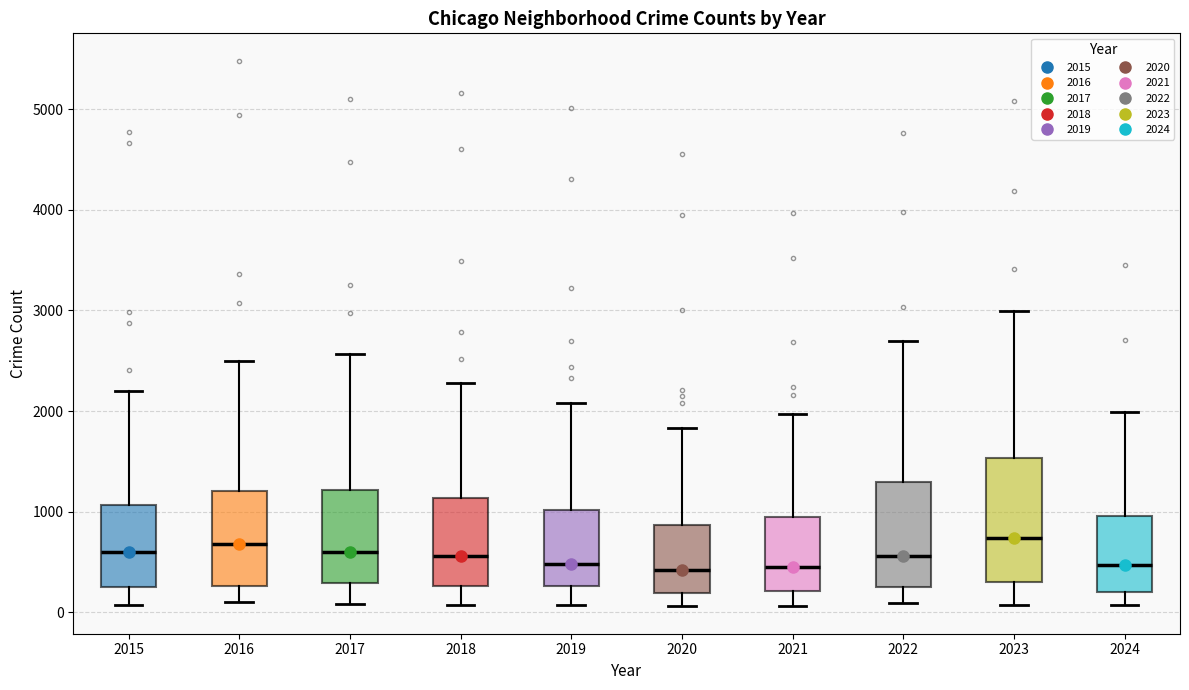

Where does the lower whisker of the box at x = 2016 end on the y-axis? The values are not printed on the chart, so give them approximately, as read against the axis.

100